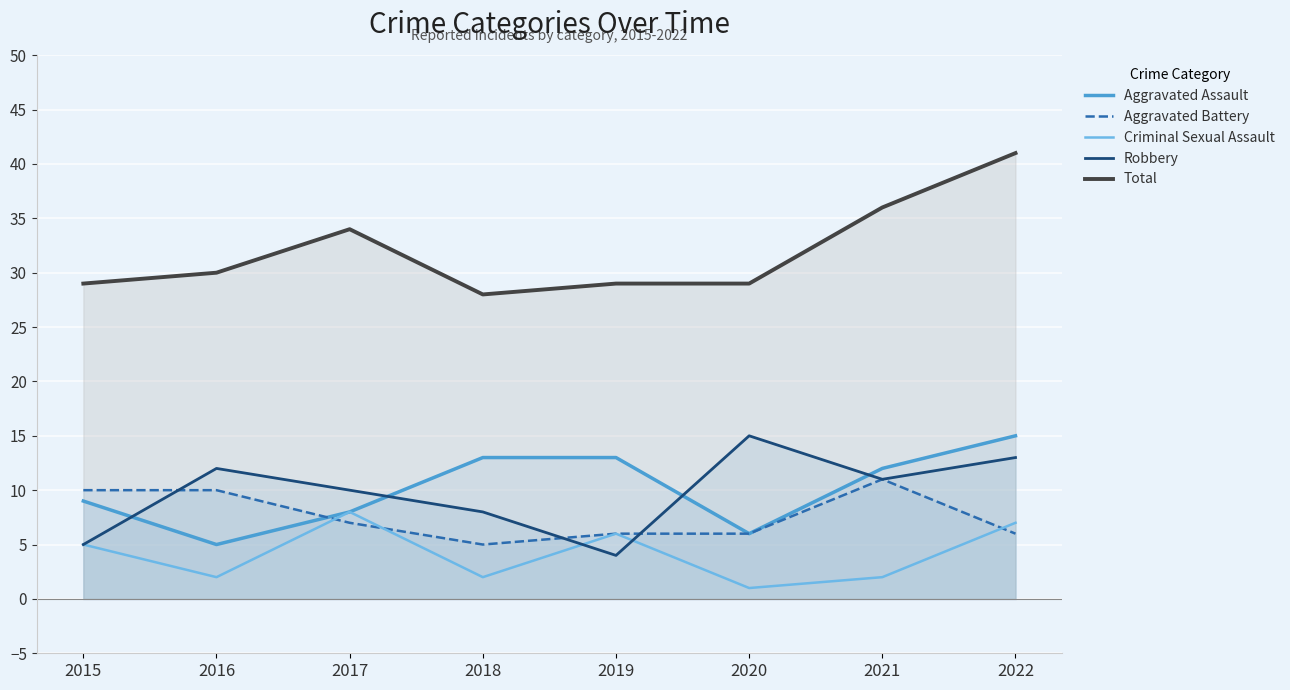

Where is the first local minimum for Aggravated Assault?

2016